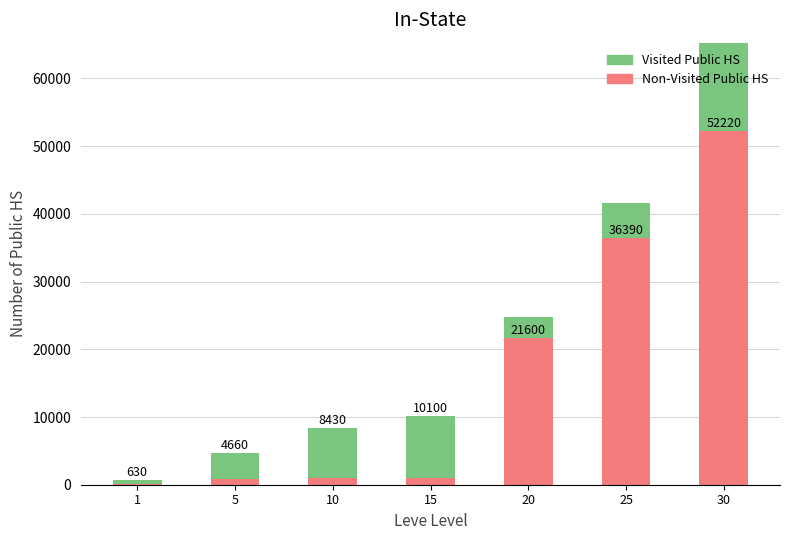

What is the value of the Non-Visited Public HS bar at the 3rd from the left?

990